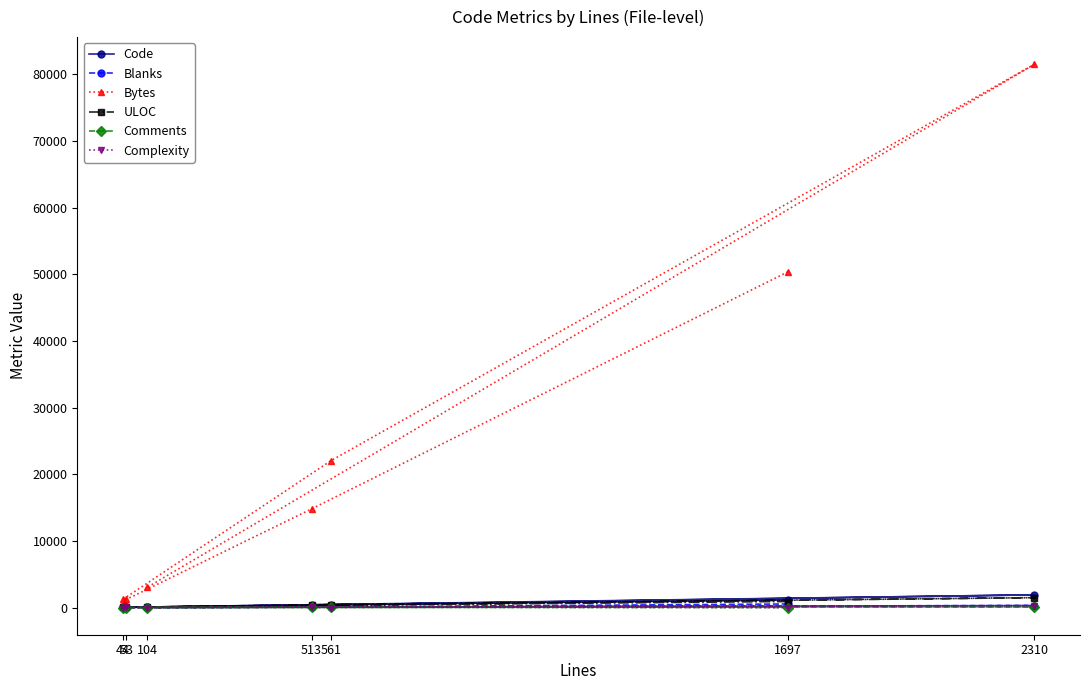

Between 2310 and 104, which is larger?

2310